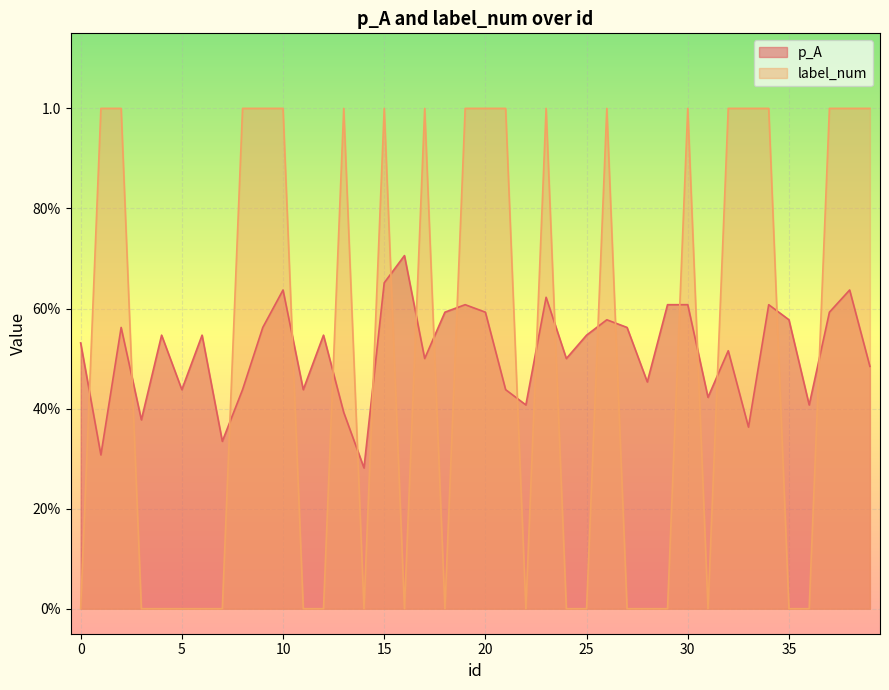

How many intersections are there between label_num and p_A?

21